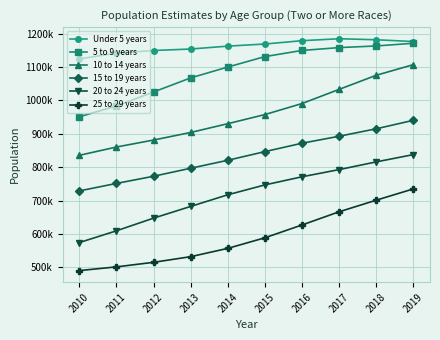

Reading left to right, what are all the values shown in this chart?

Under 5 years: 1123886	1141429	1149086	1153617	1162209	1168564	1178503	1184356	1181290	1175941
5 to 9 years: 950762	983077	1025003	1067164	1099659	1130897	1149297	1157820	1162722	1170828
10 to 14 years: 835427	860243	881134	903786	930082	957381	990382	1032732	1074941	1106781
15 to 19 years: 728884	751285	772744	796753	820569	846453	871609	892476	914794	940176
20 to 24 years: 574255	609460	647394	682420	717271	746810	771159	792614	815708	837526
25 to 29 years: 490366	501495	515138	532029	556877	588571	626905	666352	701066	734840